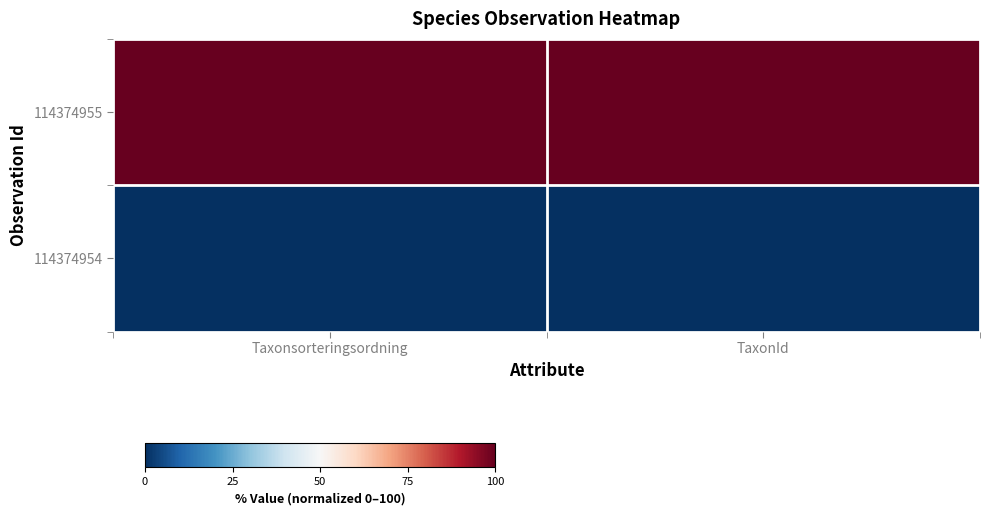

Reading right to left, list all the values displayed in this chart.

114374955: TaxonId=100	Taxonsorteringsordning=100
114374954: TaxonId=0	Taxonsorteringsordning=0